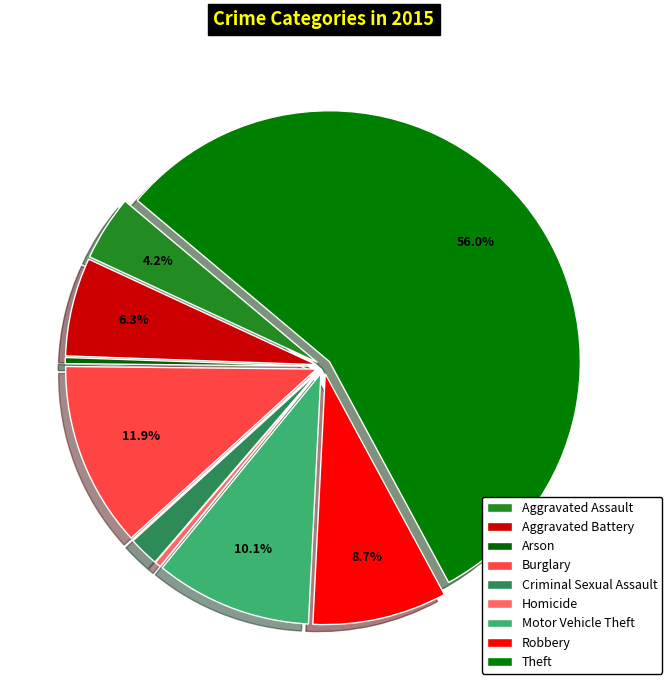

How many slices are in this pie chart?

9